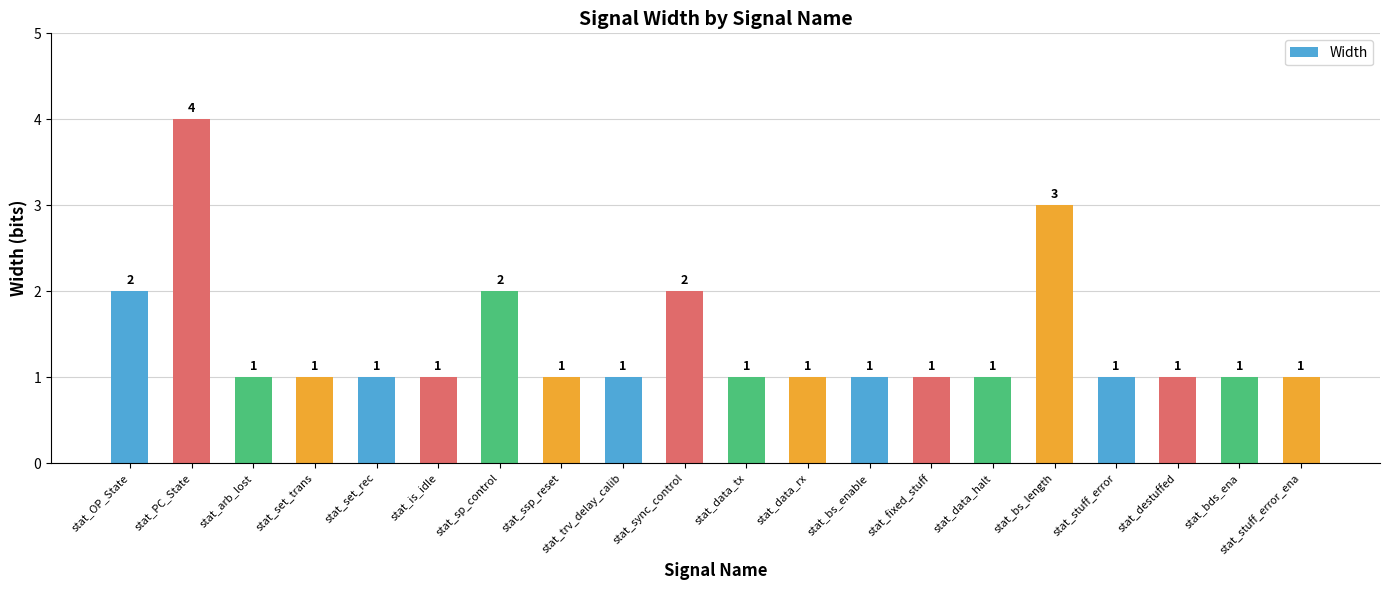

The value at stat_trv_delay_calib is 0. True or false?

False